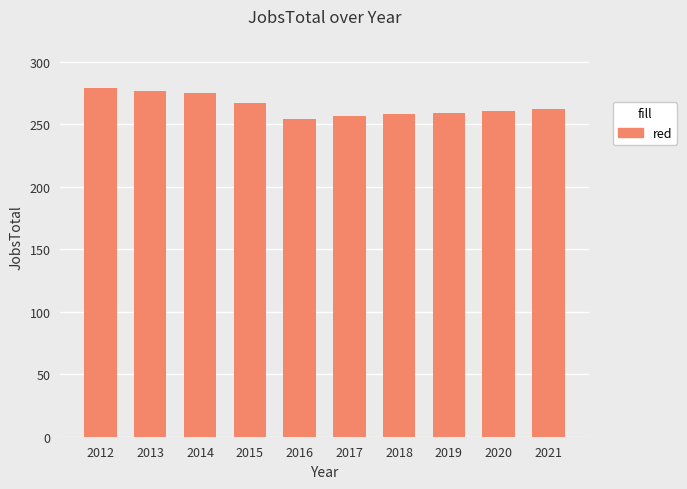

What is the change in value from 2016 to 2021?

+8